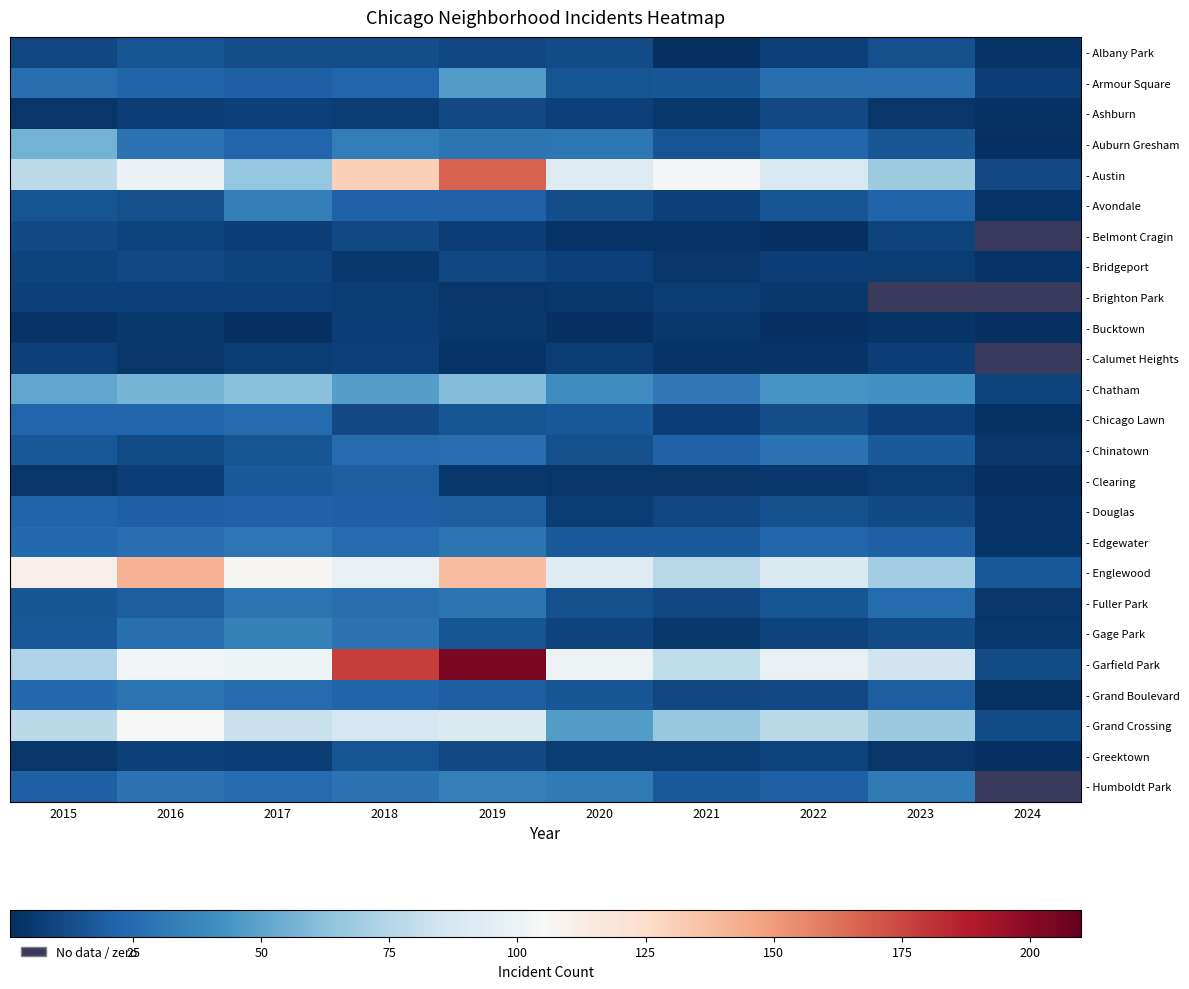

The value of - Grand Boulevard at 2024 is 2.0. True or false?

True